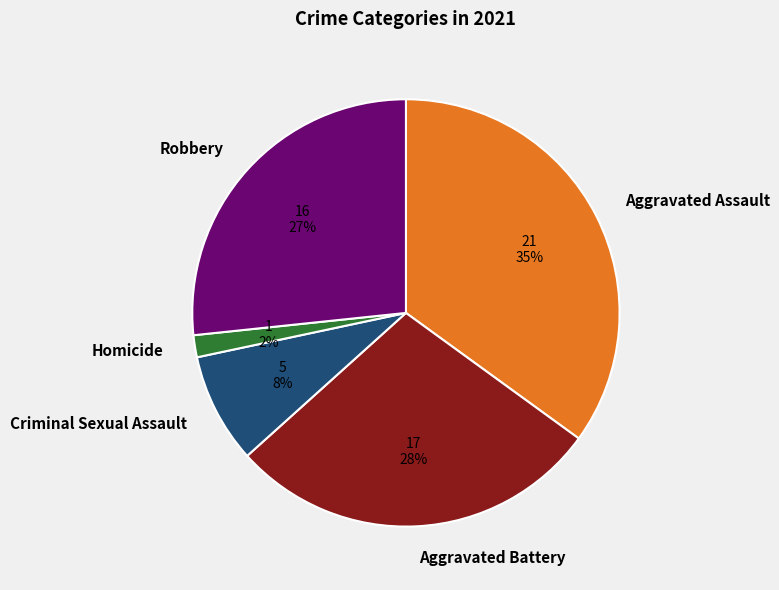

To the nearest percent, what portion does Criminal Sexual Assault represent?

8%